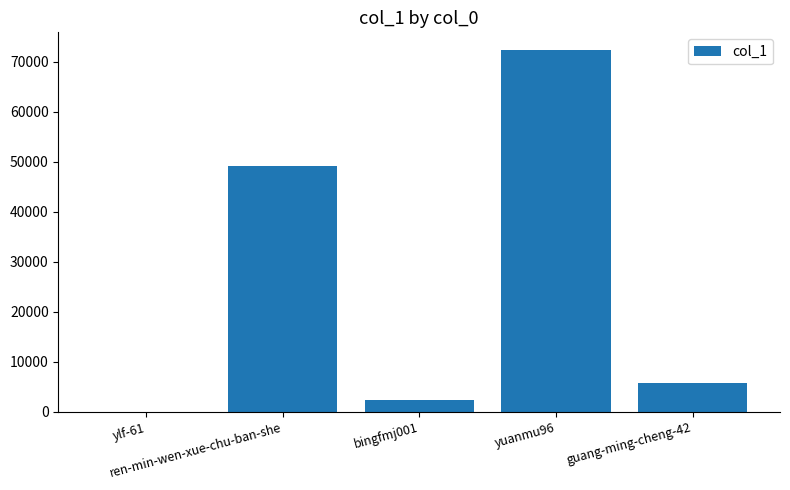

What is the change in value from ren-min-wen-xue-chu-ban-she to bingfmj001?

-46757